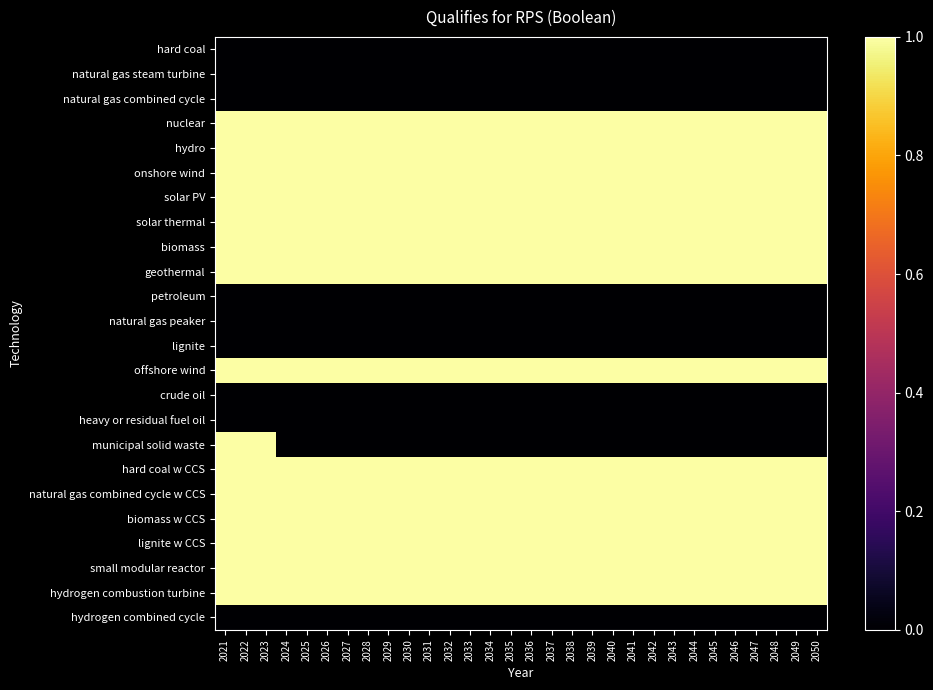

Count the number of categories in the chart.

30